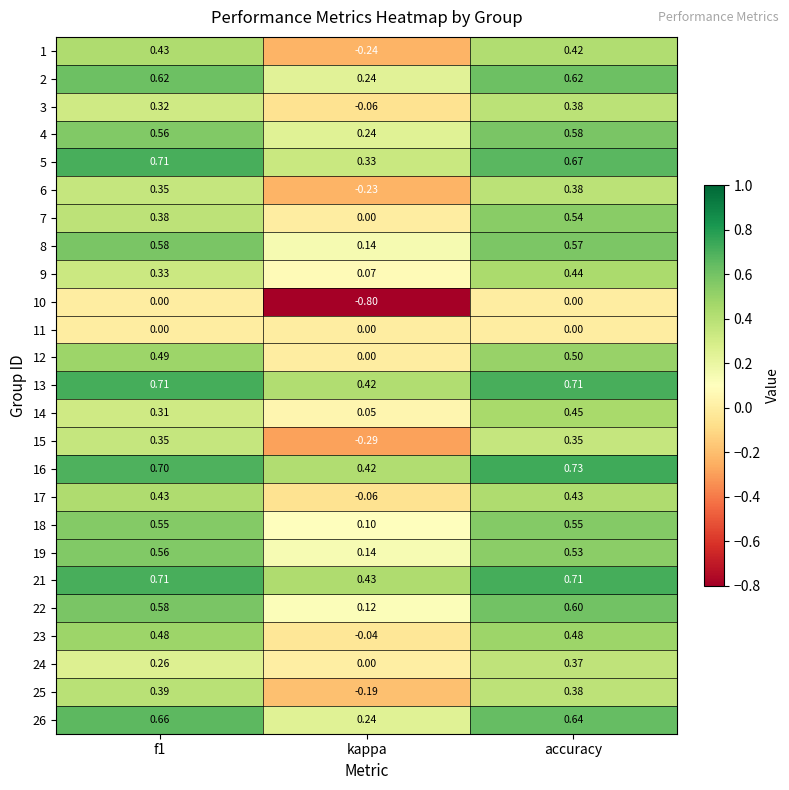

Is the value of 16 at kappa greater than the value of 26 at accuracy?

No